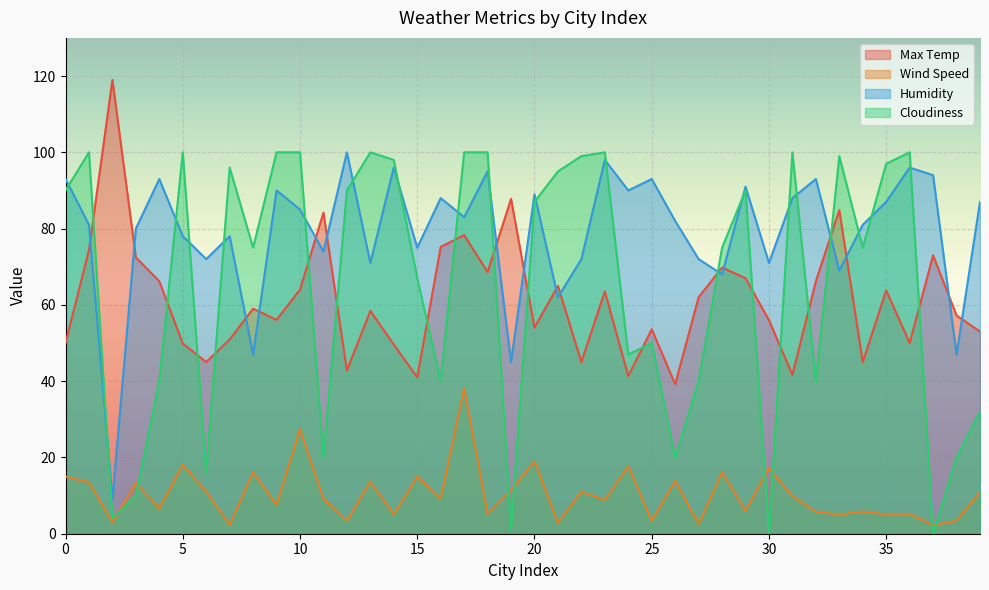

Which label corresponds to the smallest value in the chart?

30